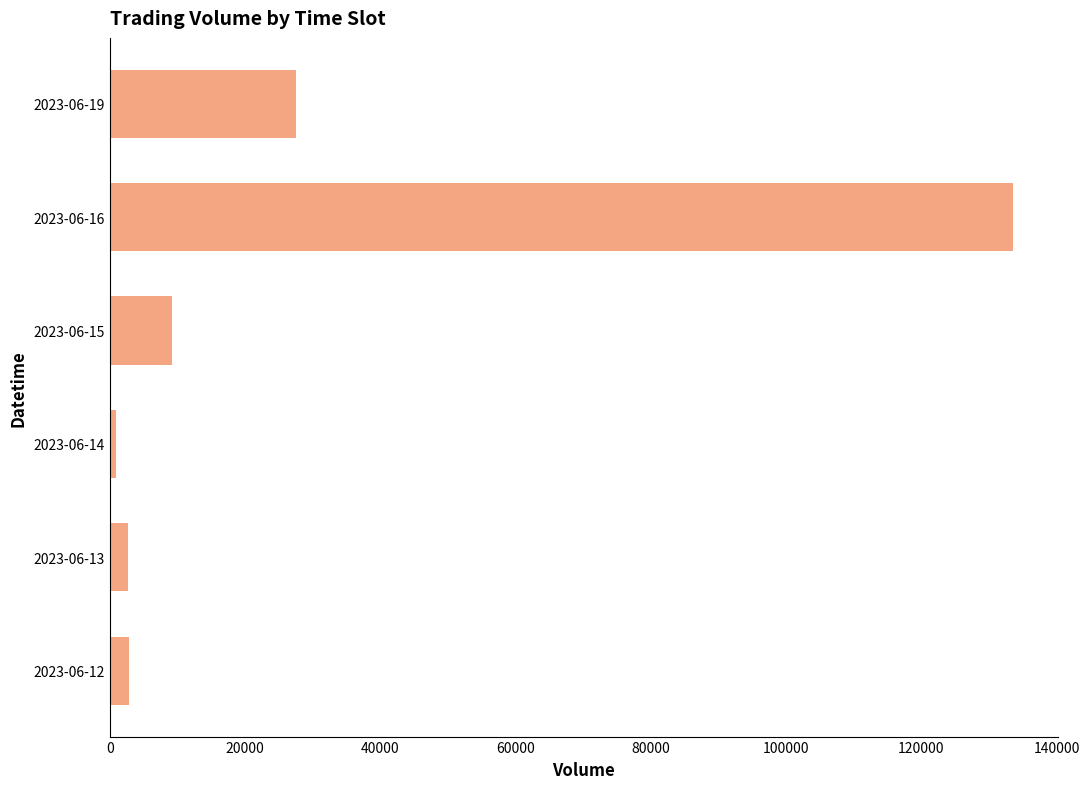

Is it true that the value at 2023-06-19 is 16422?

False